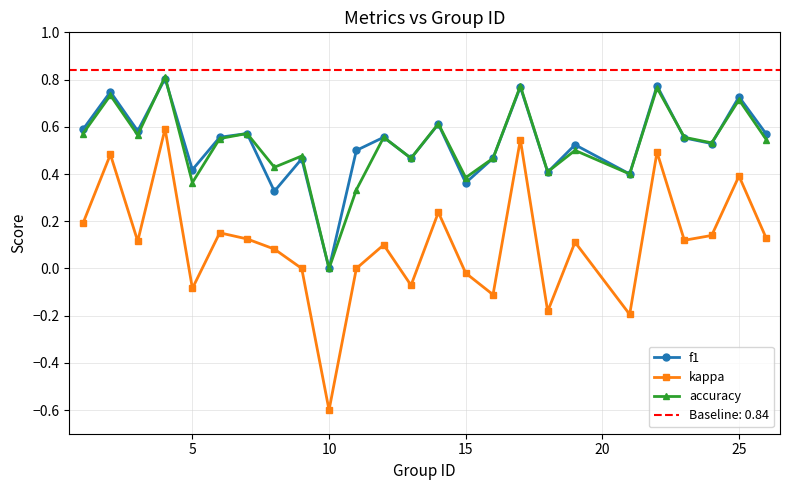

What are all the series names shown in the legend?

f1, kappa, accuracy